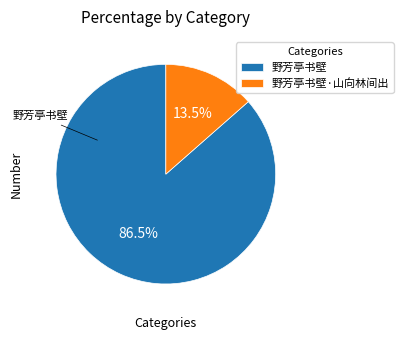

To the nearest percent, what is the difference between the largest and smallest slice percentages?

73%